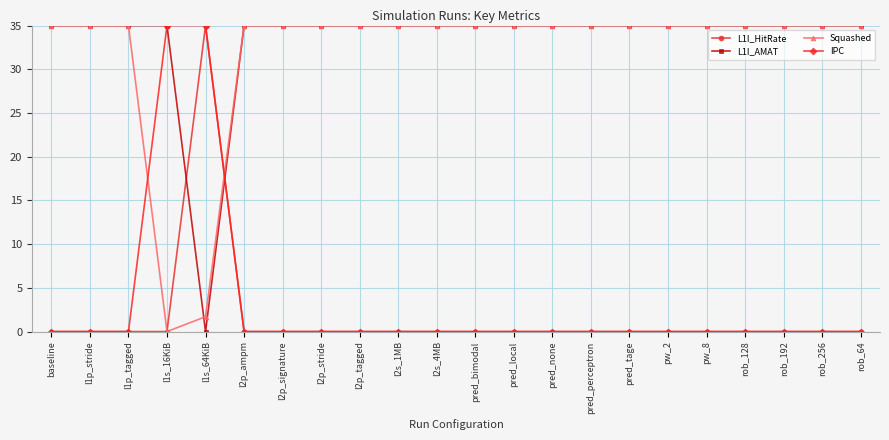

At how many categories does at least one series exceed 9?

22